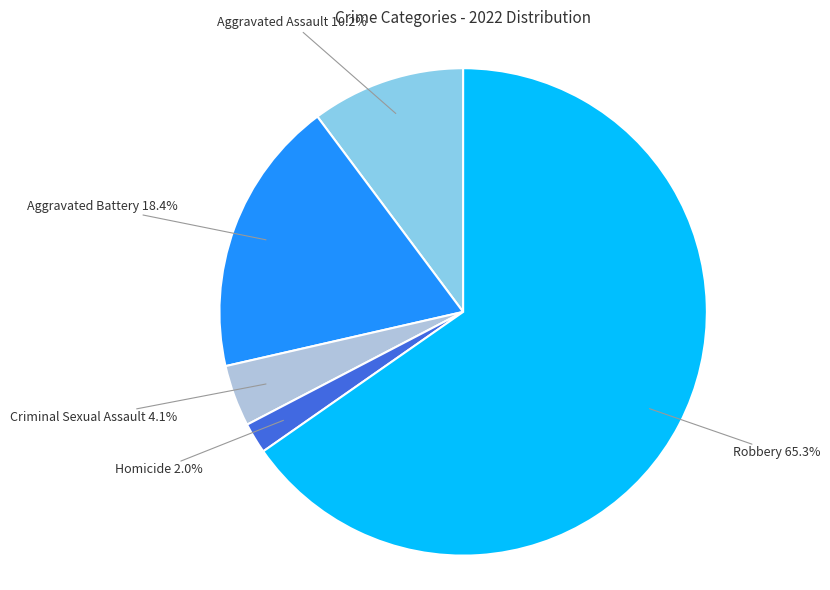

How many slices are in this pie chart?

5